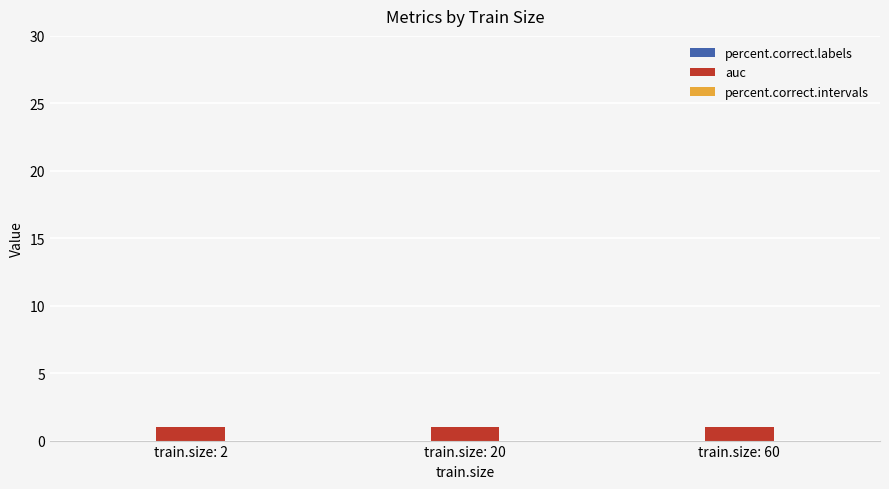

Reading left to right, extract all data points from this chart.

percent.correct.labels: 0	0	0
auc: 1	1	1
percent.correct.intervals: 0	0	0